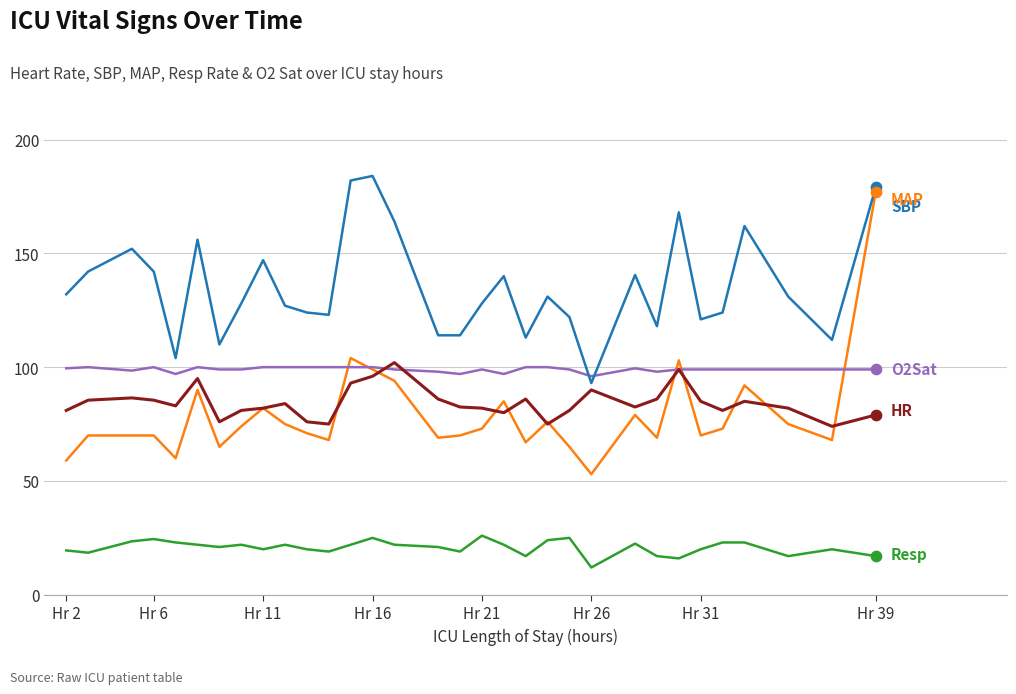

What is the smallest value displayed?

12.0